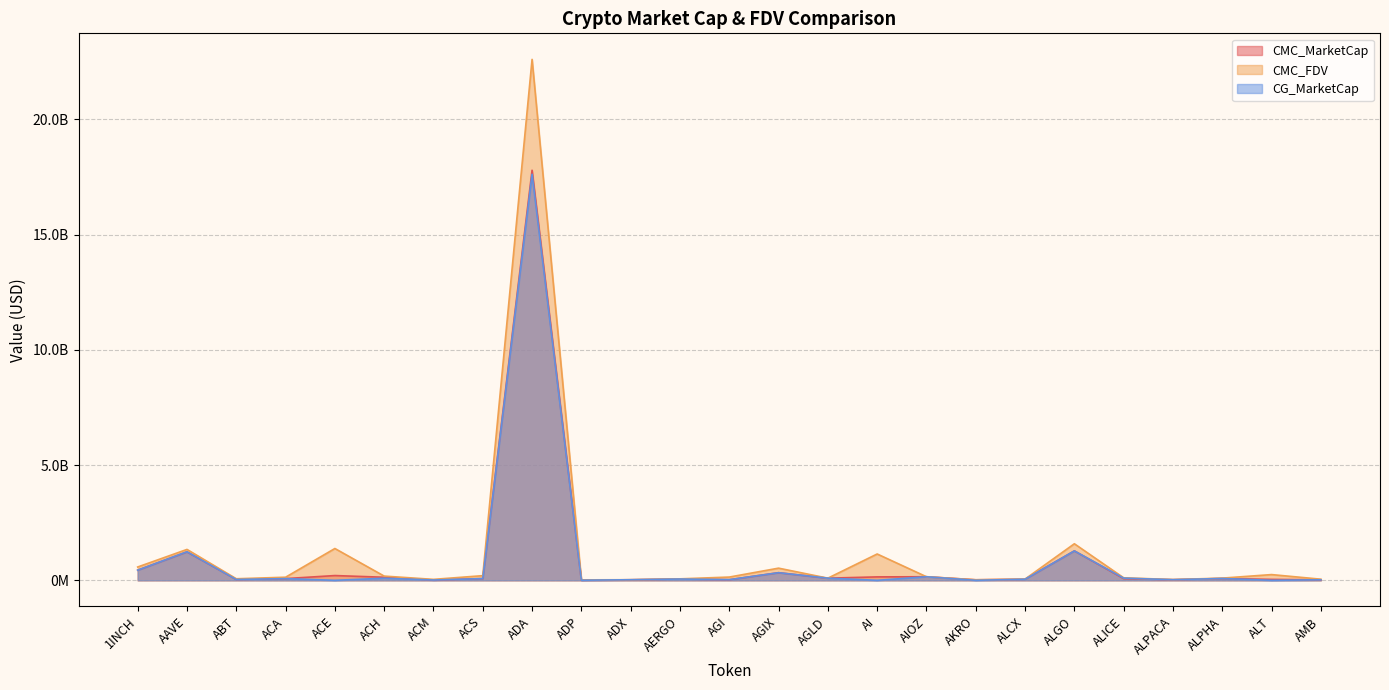

Where is the first local minimum for CG_MarketCap?

ABT